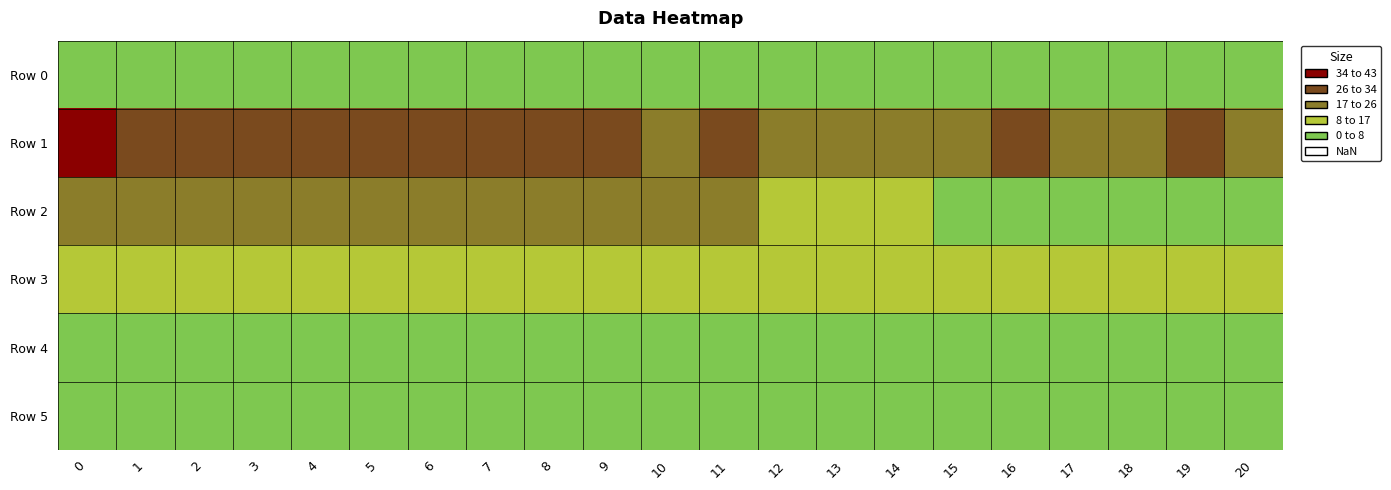

What is the difference between the highest and lowest values at 14?

24.0